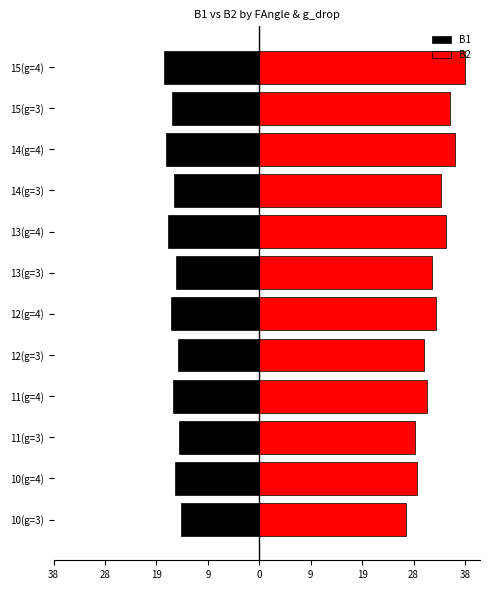

How many bars are there in total?

24